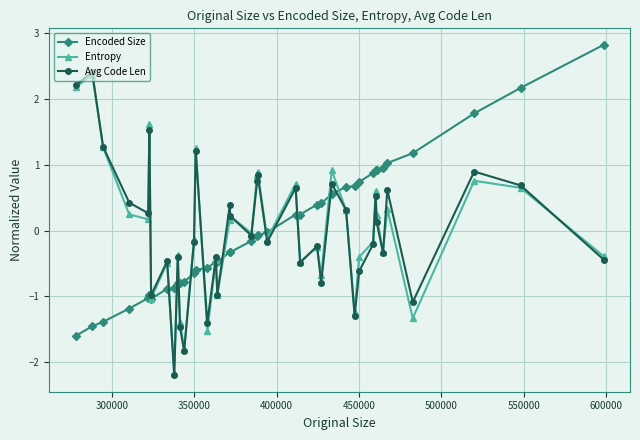

Does the chart have visible grid lines?

Yes